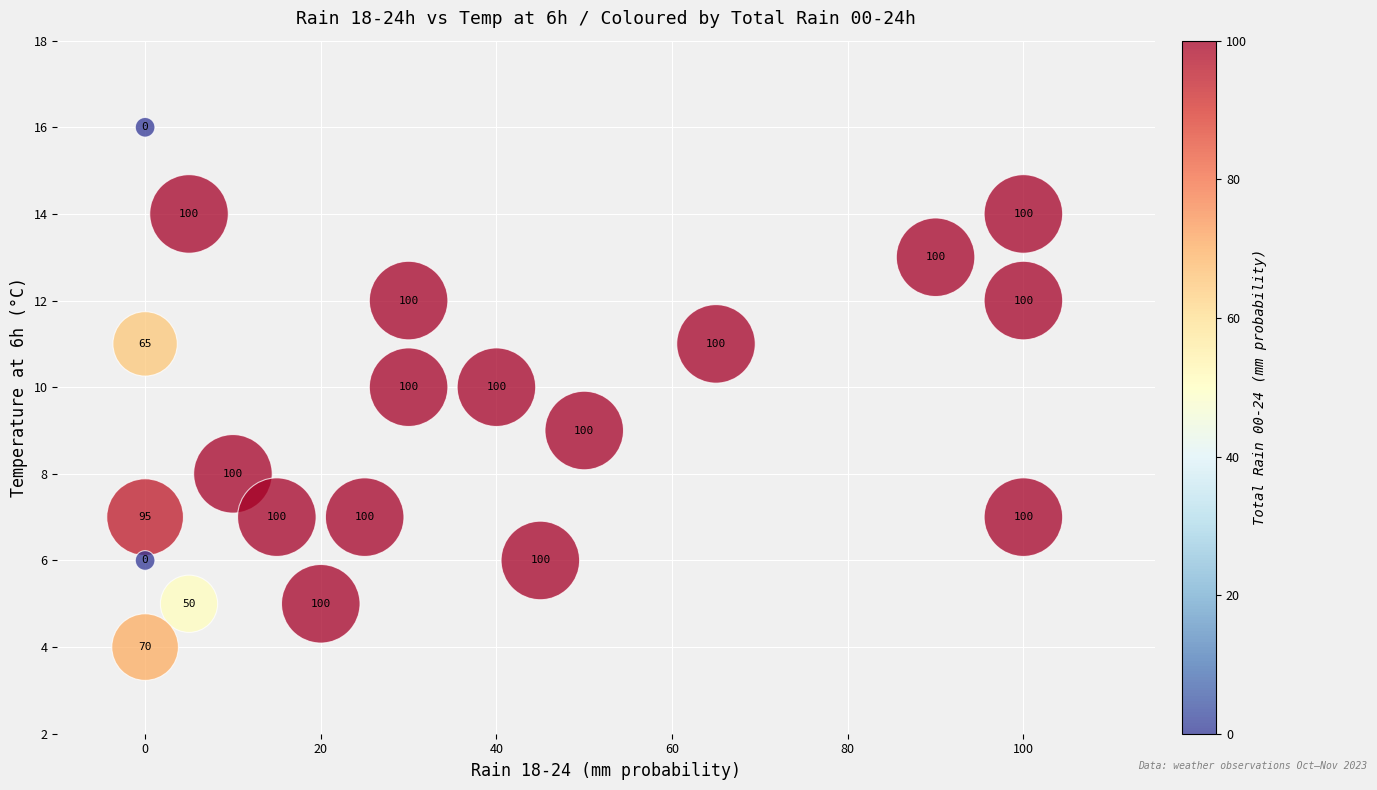

What Y value in the scatter plot is closest to 10?

10